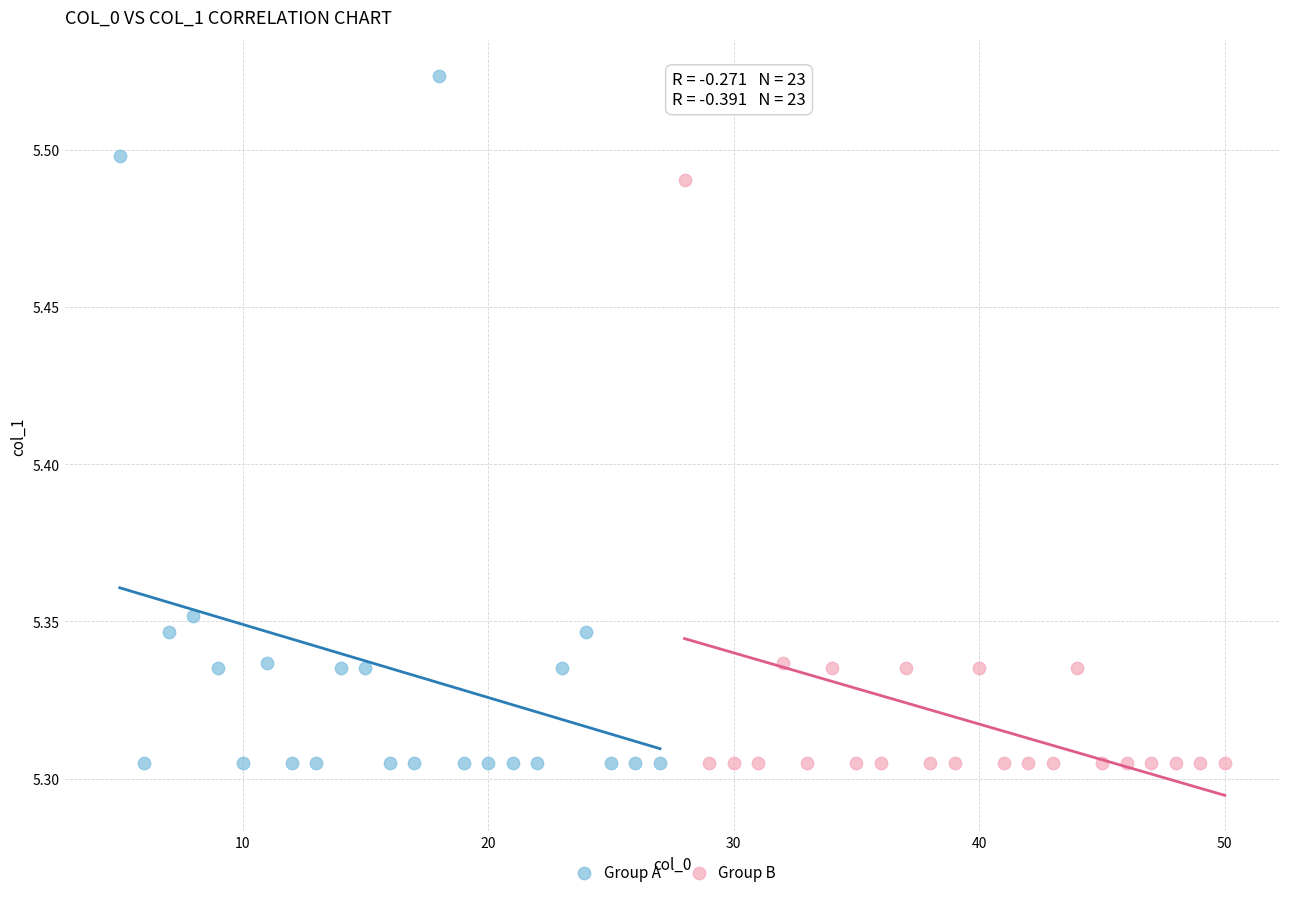

What are all the series names shown in the legend?

Group A, Group B